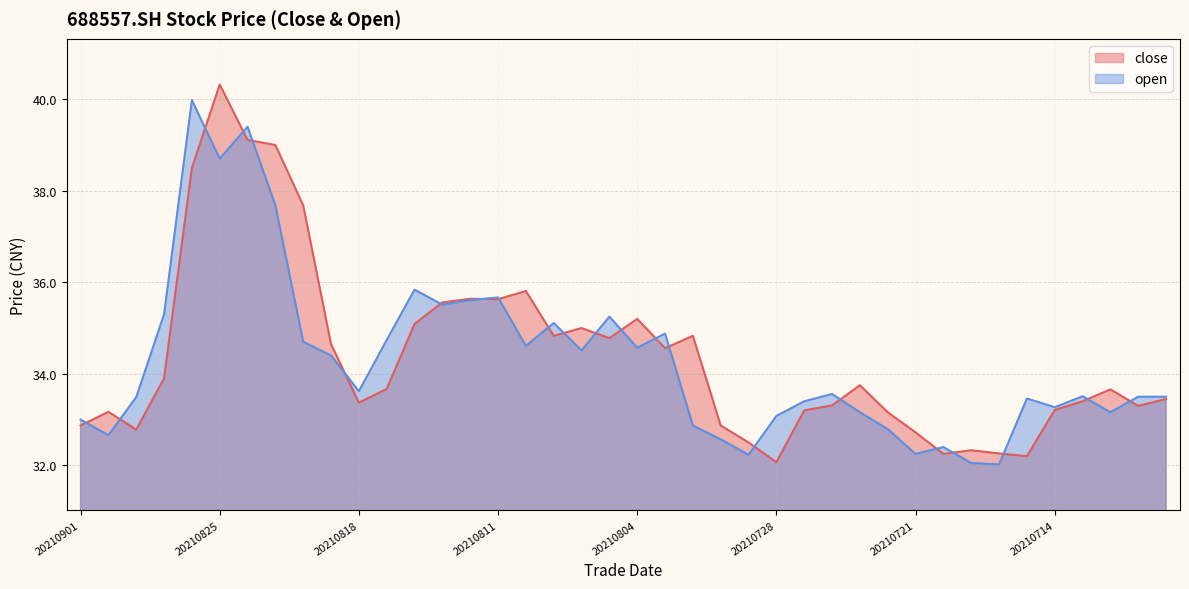

Reading left to right, extract all data points from this chart.

close: 32.9	33.2	32.8	33.9	38.5	40.3	39.1	39.0	37.7	34.6	33.4	33.7	35.1	35.6	35.6	35.6	35.8	34.8	35.0	34.8	35.2	34.6	34.8	32.9	32.5	32.1	33.2	33.3	33.8	33.2	32.7	32.2	32.3	32.3	32.2	33.2	33.4	33.7	33.3	33.5
open: 33.0	32.7	33.5	35.3	40.0	38.7	39.4	37.7	34.7	34.4	33.6	34.7	35.8	35.5	35.6	35.7	34.6	35.1	34.5	35.2	34.6	34.9	32.9	32.6	32.2	33.1	33.4	33.6	33.2	32.8	32.2	32.4	32.0	32.0	33.5	33.3	33.5	33.2	33.5	33.5